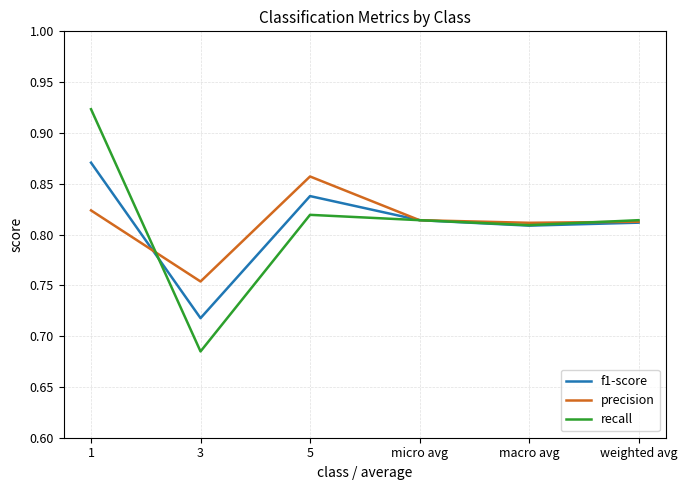

At which label is precision closest to 0?

3